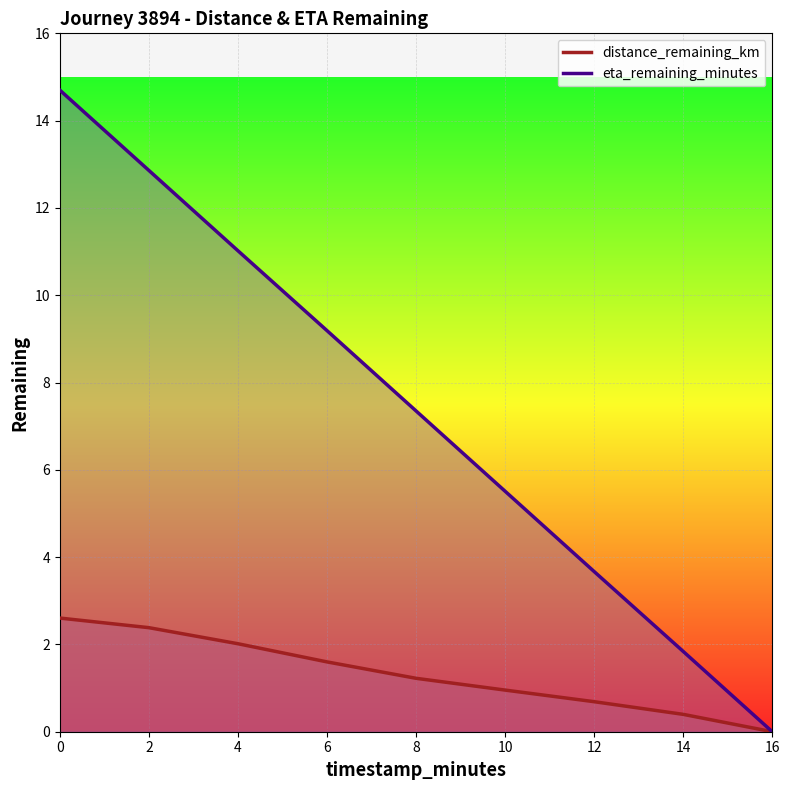

Rank the categories by eta_remaining_minutes value from highest to lowest.

0.0, 2.0, 4.0, 6.0, 8.0, 10.0, 12.0, 14.0, 16.0